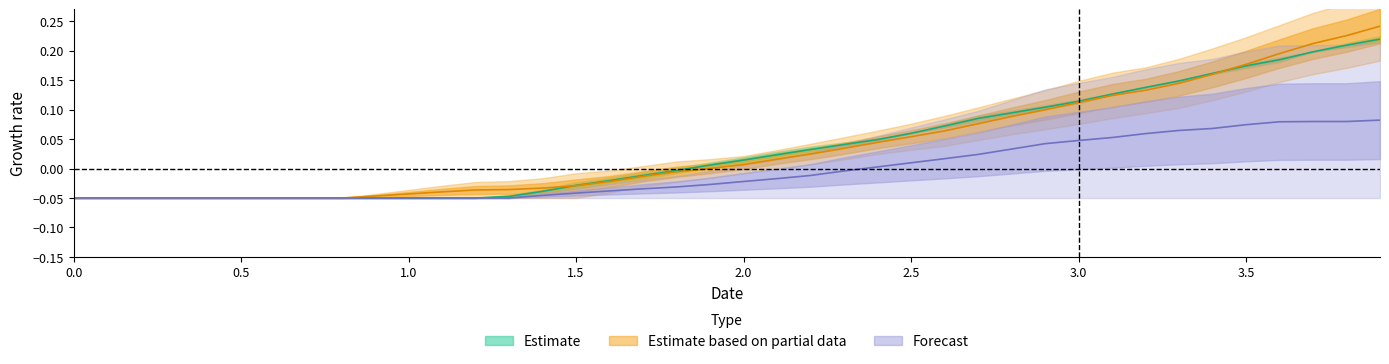

At how many categories does at least one series exceed 0?

21